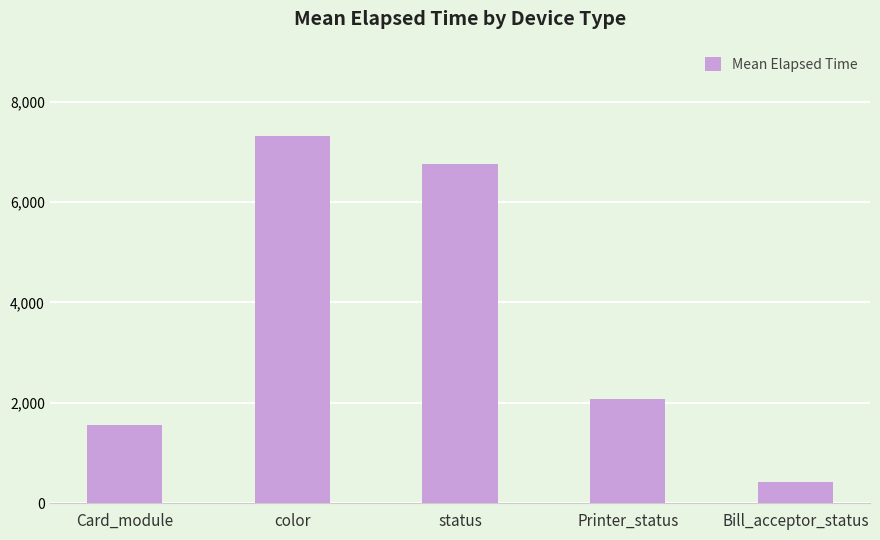

True or false: the data shows 2074.5 at Printer_status.

True